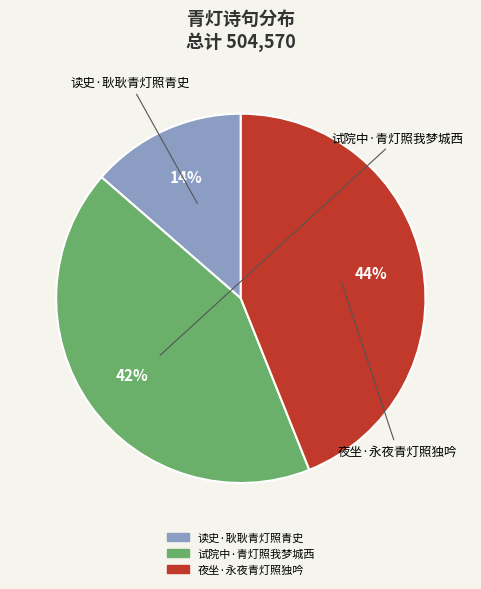

How many slices are in this pie chart?

3